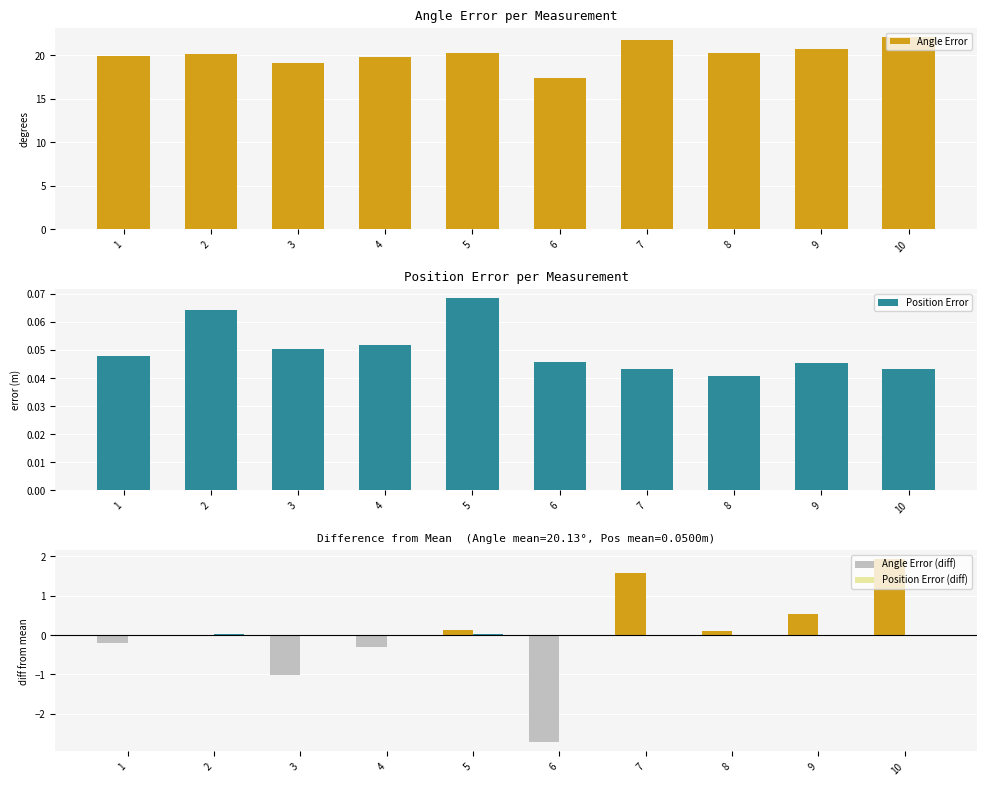

What is the spread (max minus min) of values at 3?

20.1